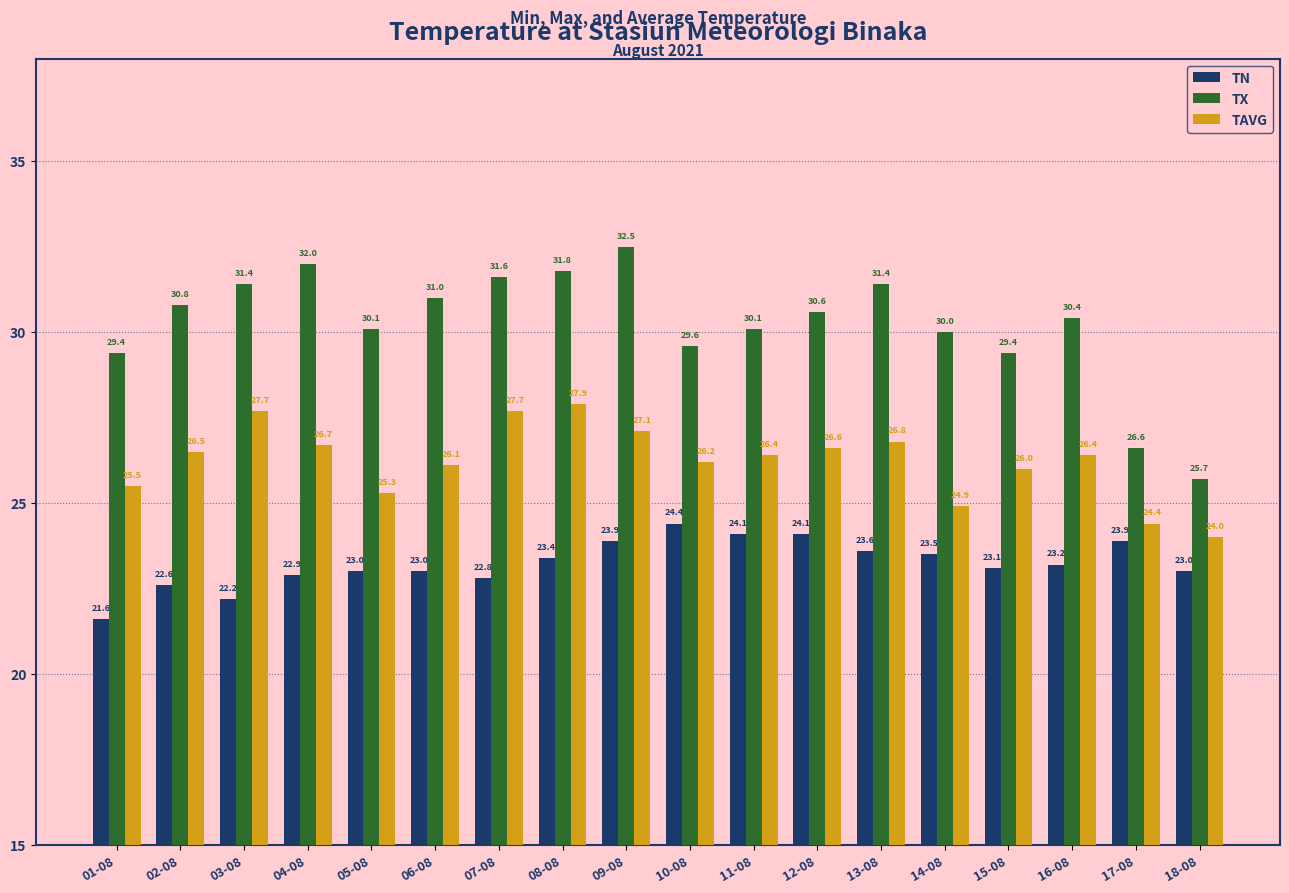

What are all the series names shown in the legend?

TN, TX, TAVG